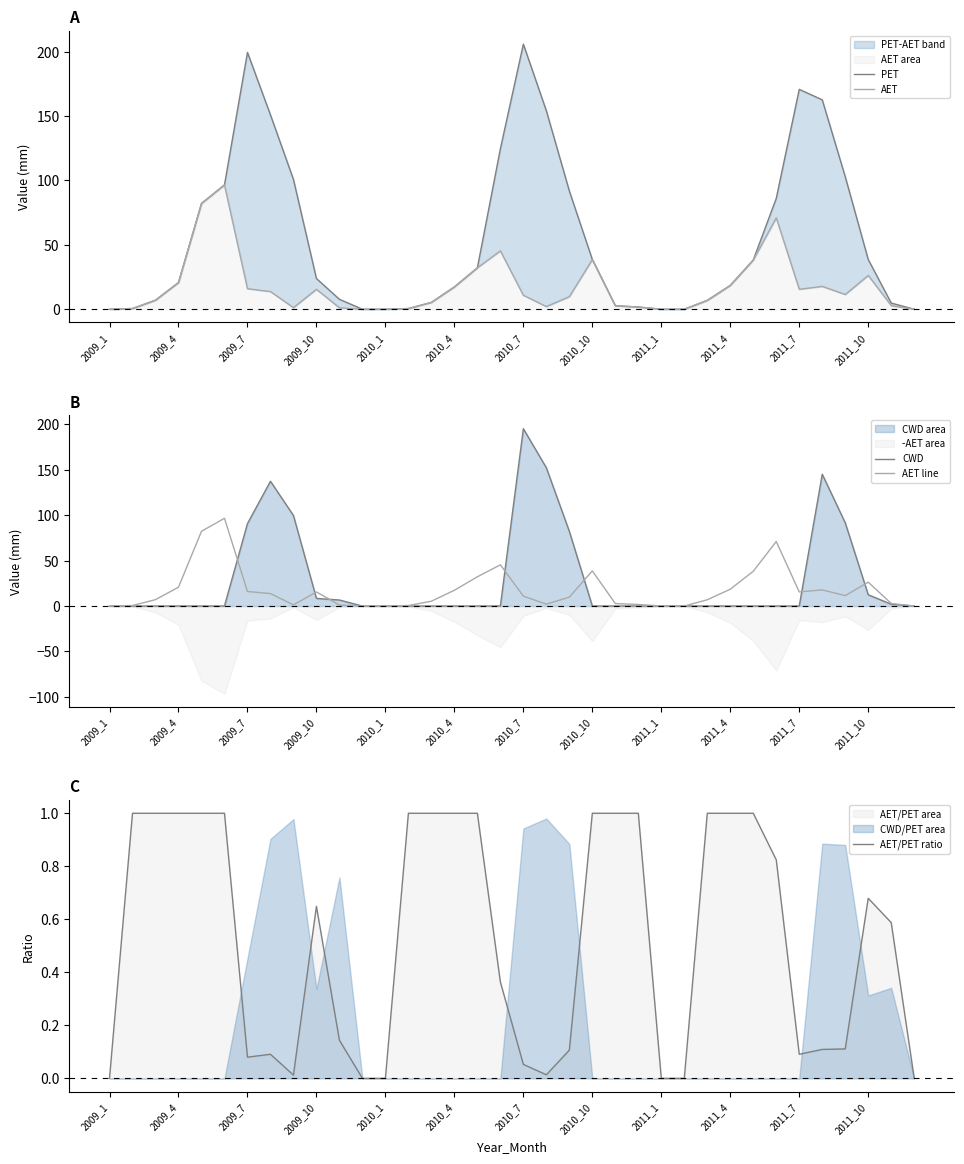

The value of CWD at 2010_10 is 0.0. True or false?

True